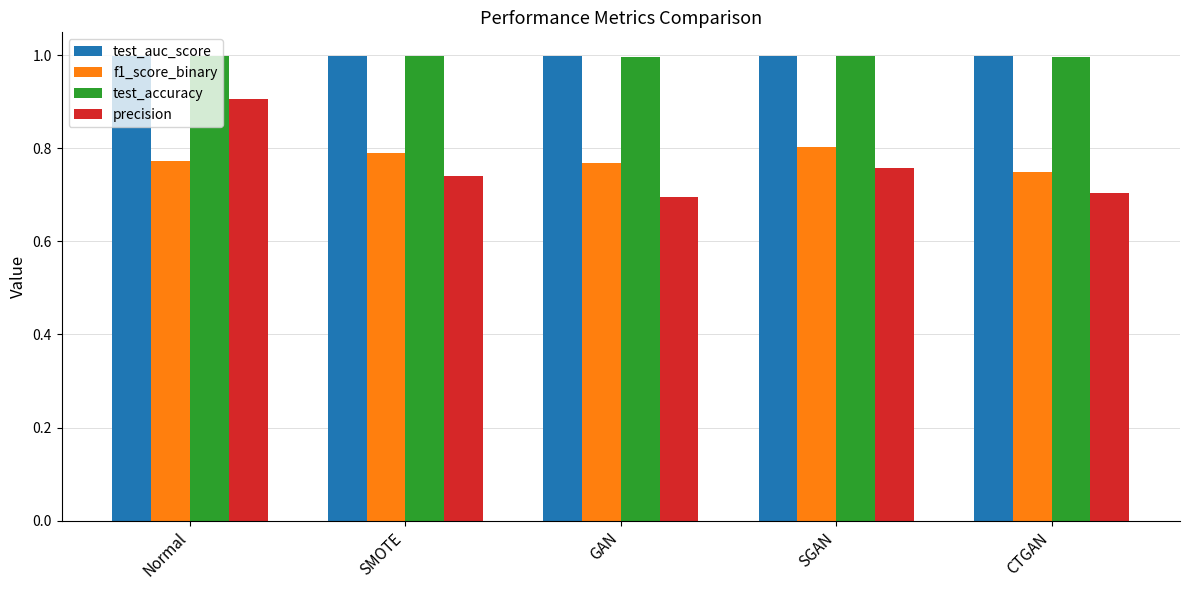

How many series are shown in this chart?

4